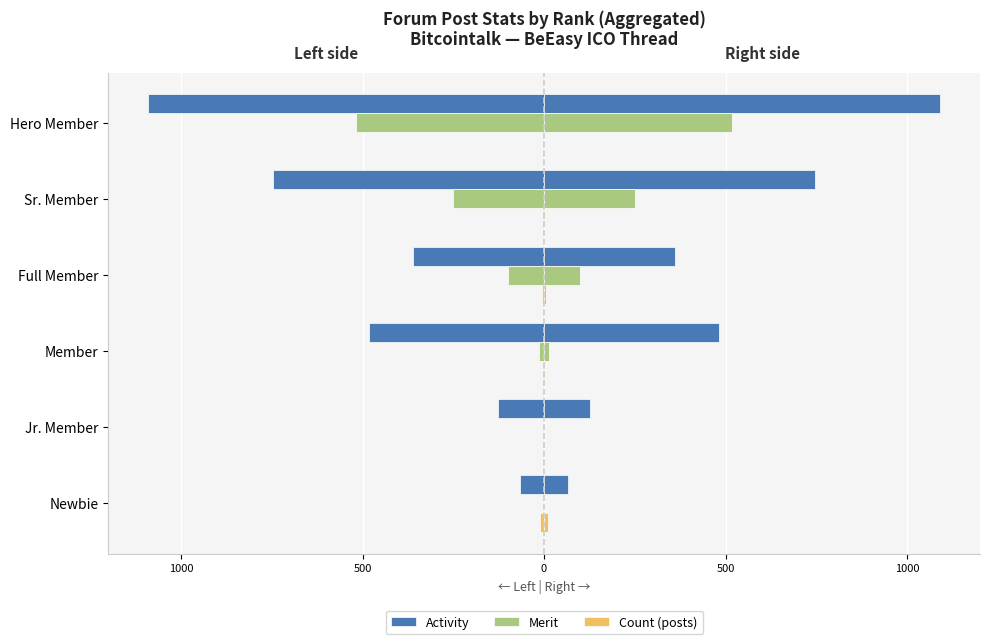

What is the average value of the Count (posts) series?

-4.2